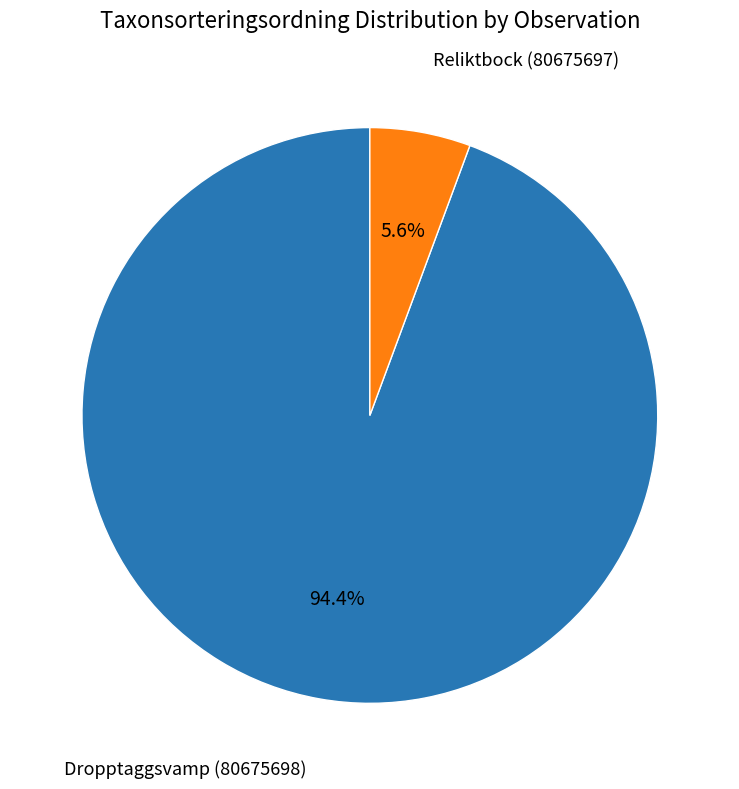

Is there a majority slice in this chart?

Yes